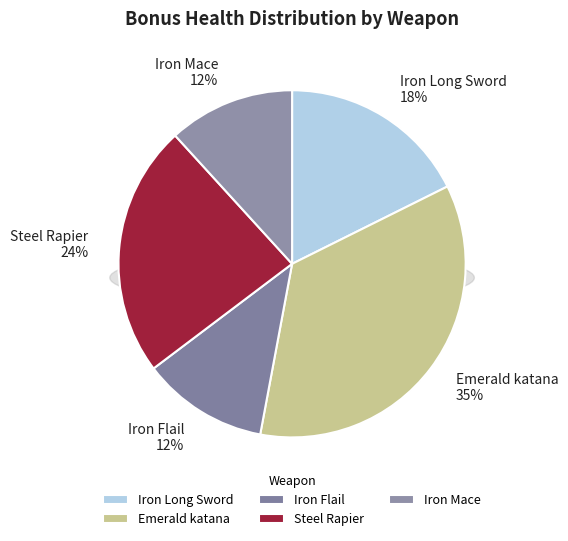

Which has a higher value, Emerald katana or Iron Mace?

Emerald katana